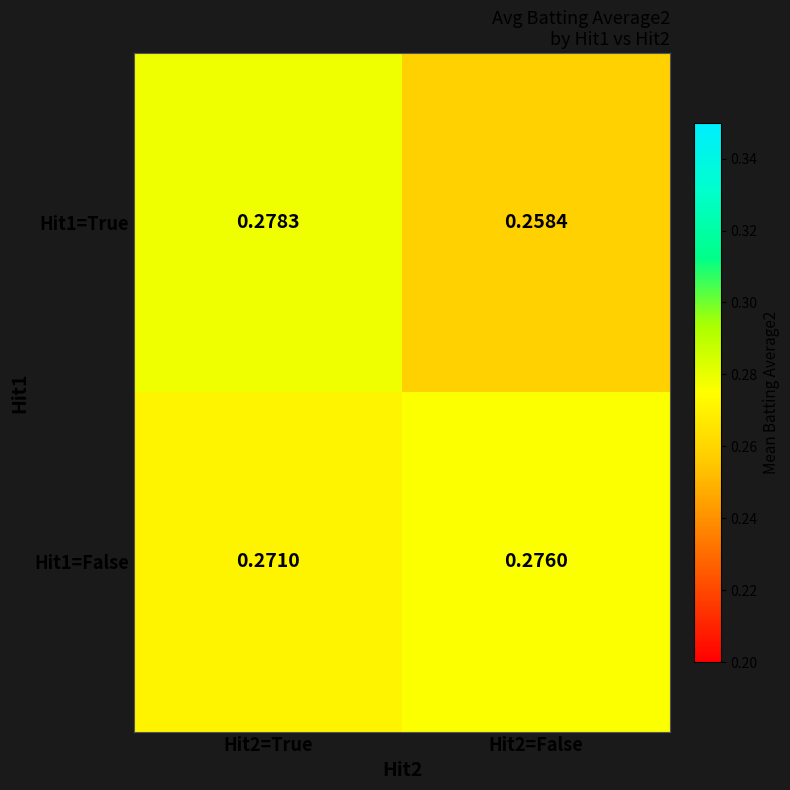

At which category is the sum across all series the highest?

Hit2=True